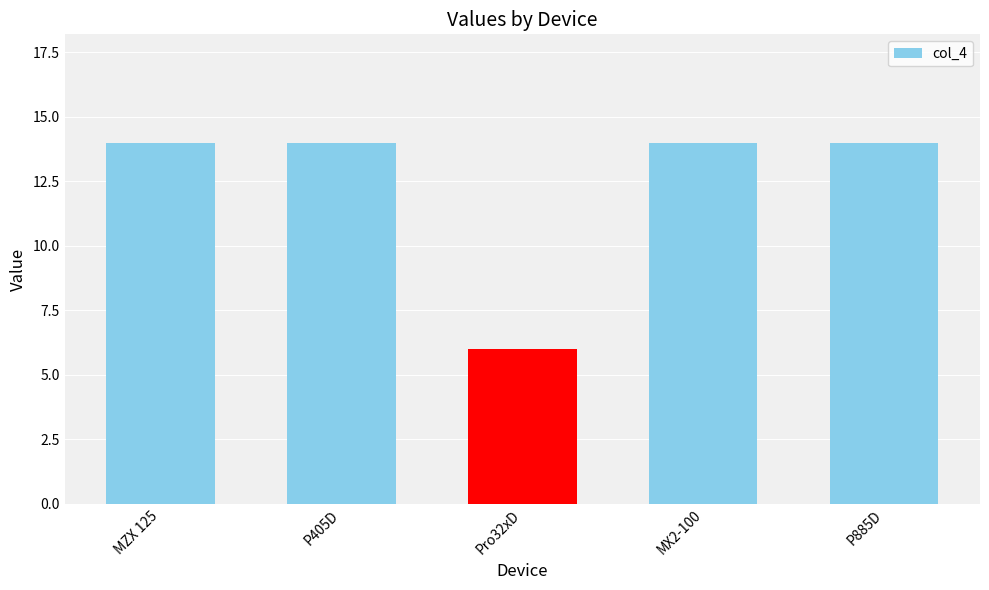

What is the ratio of the value at MX2-100 to the value at Pro32xD?

2.3